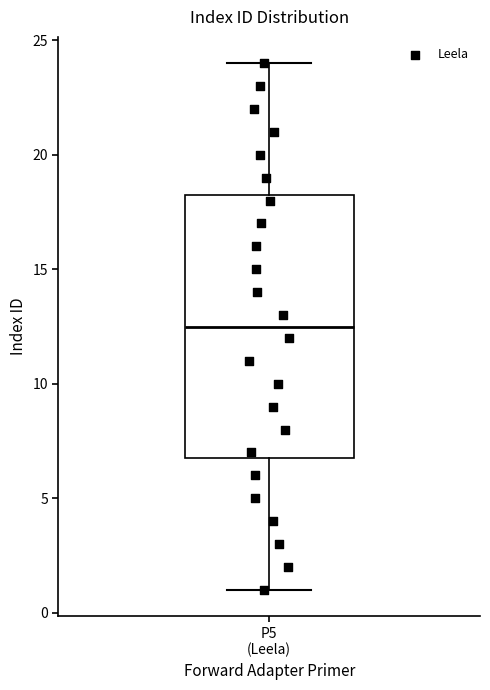

Transcribe this box plot: give where the median line is, the range the box spans, and where the two whiskers end, as read against the y-axis. The values are not printed on the chart, so give them approximately, as read against the axis.

median 12.5, box 7.0 to 18.5, whiskers 1.0 to 24.0